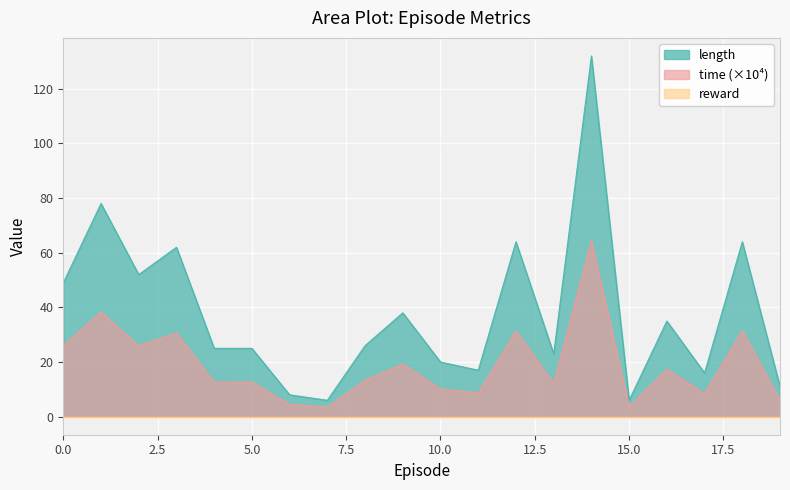

Which series has the largest total across all categories?

length